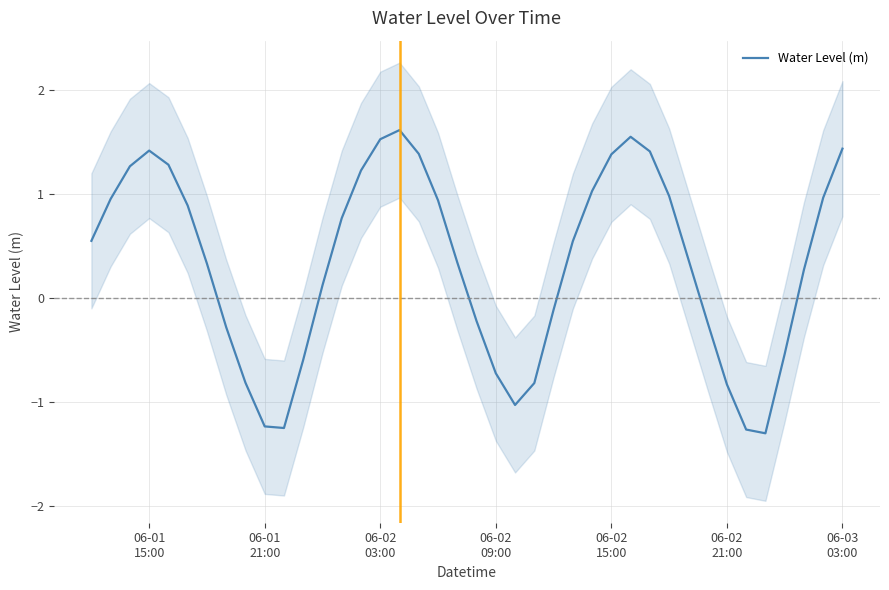

What is the maximum value shown in the chart?

1.6